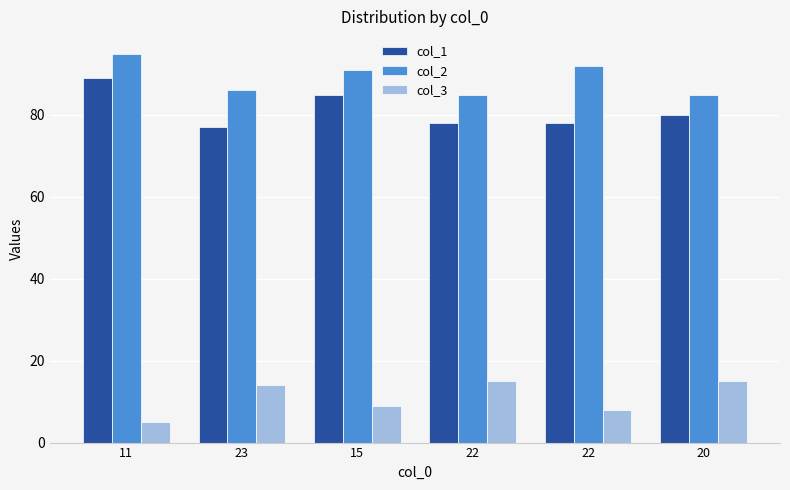

What is the approximate value of col_3 at 22?

15